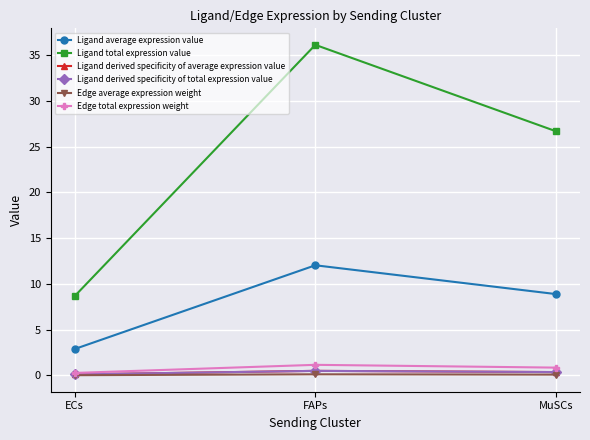

What is the value of the Ligand average expression value point at the 2nd from the left?

12.0